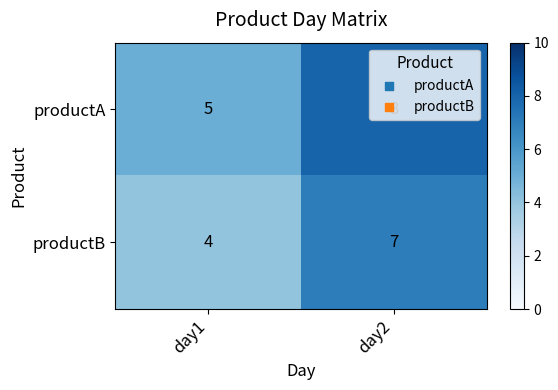

At which label is productB closest to 5?

day1